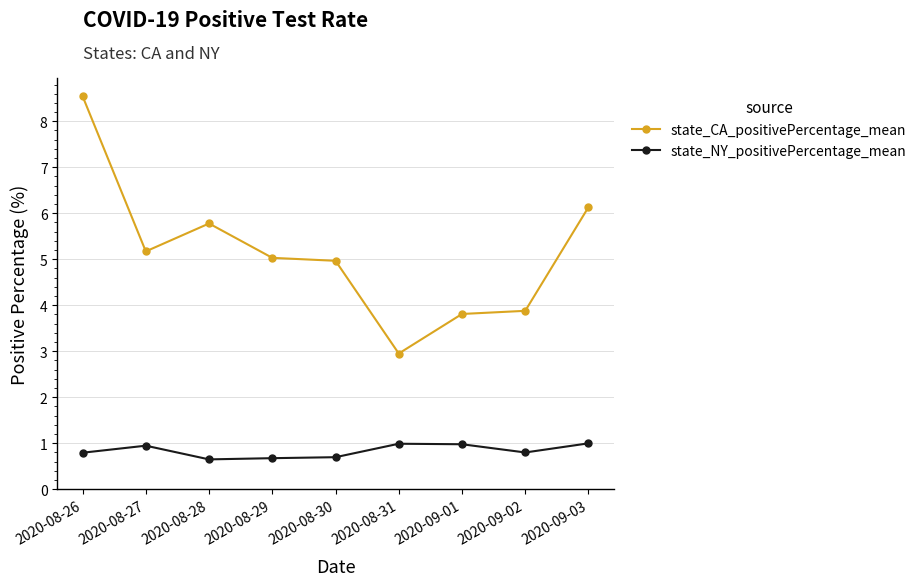

What is the lowest value of the state_NY_positivePercentage_mean series?

0.7